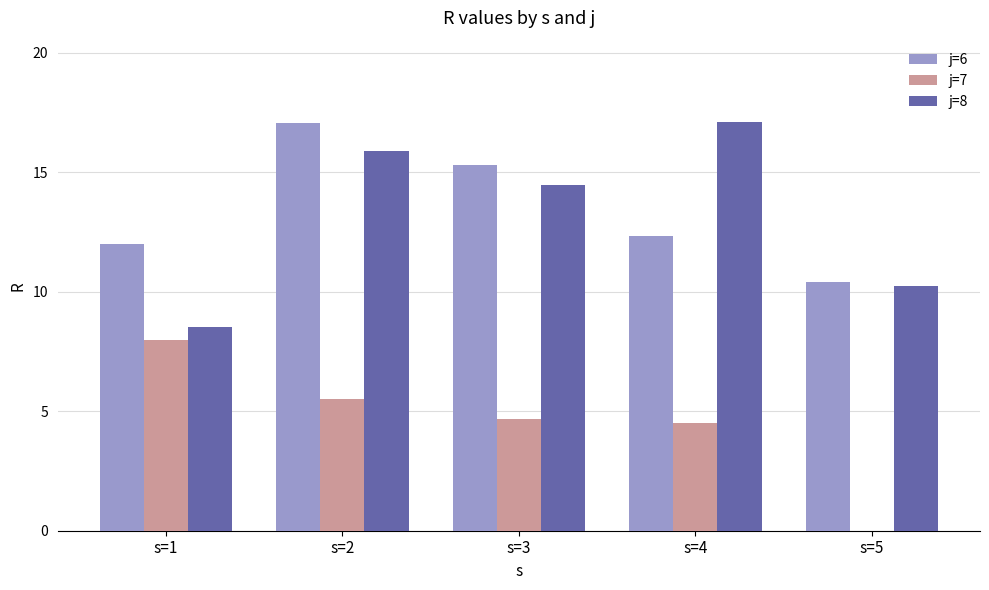

Between s=4 and s=5, which series saw the biggest shift?

j=8